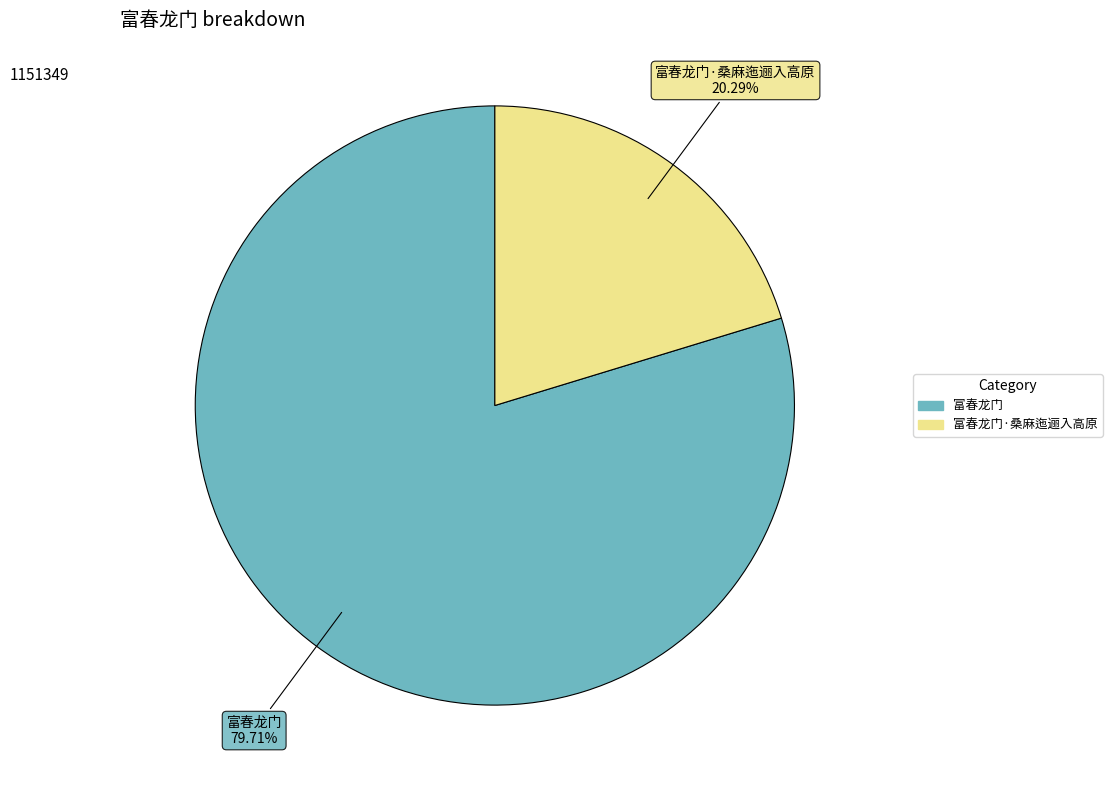

To the nearest percent, what is the average slice percentage?

50%